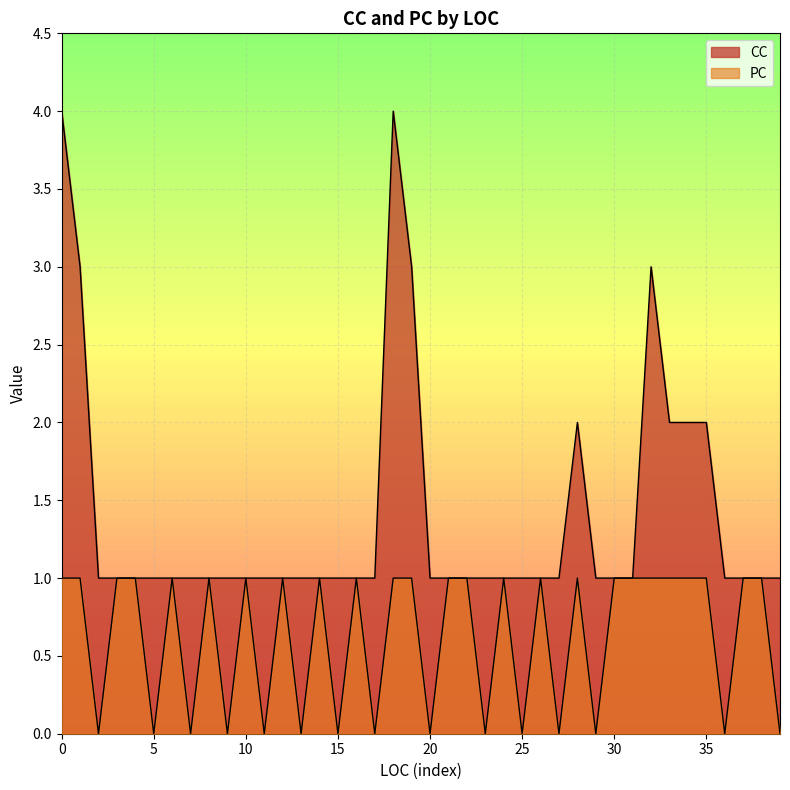

Which series has the largest total across all categories?

CC